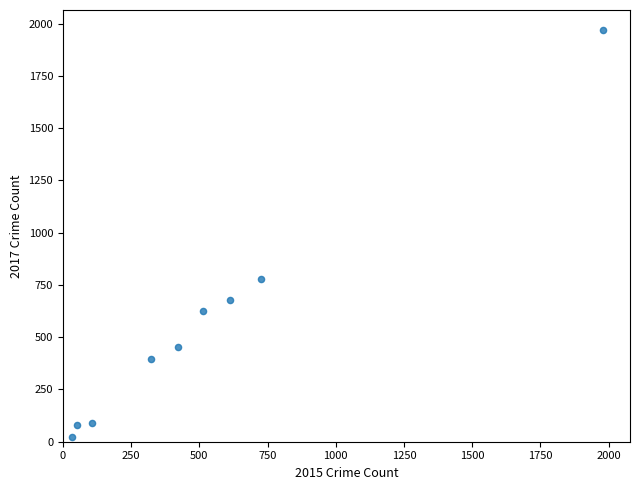

What Y value in the scatter plot is closest to 995?

780